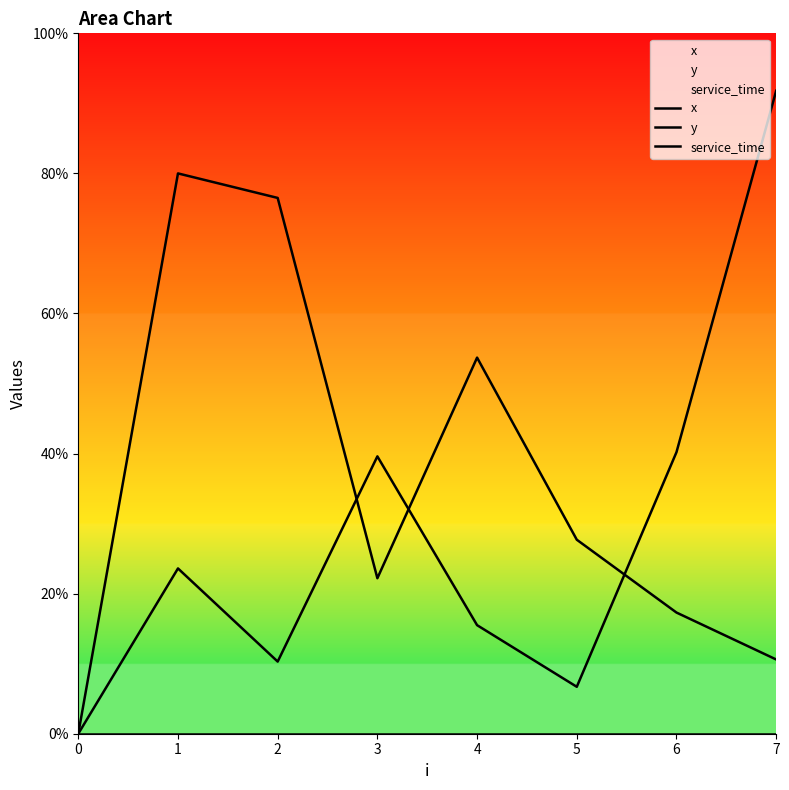

Where is the first local minimum for x?

3